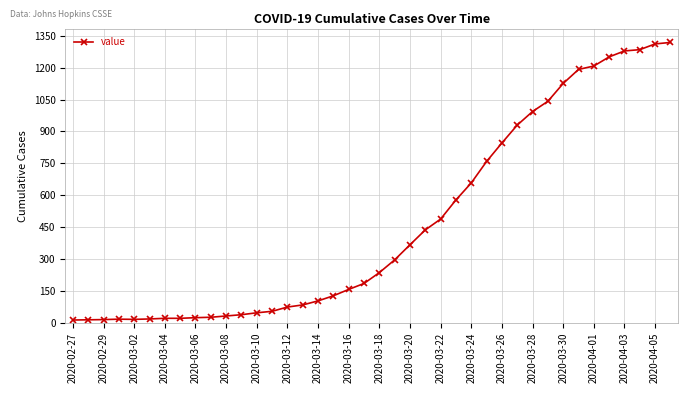

What is the greatest value displayed?

1319